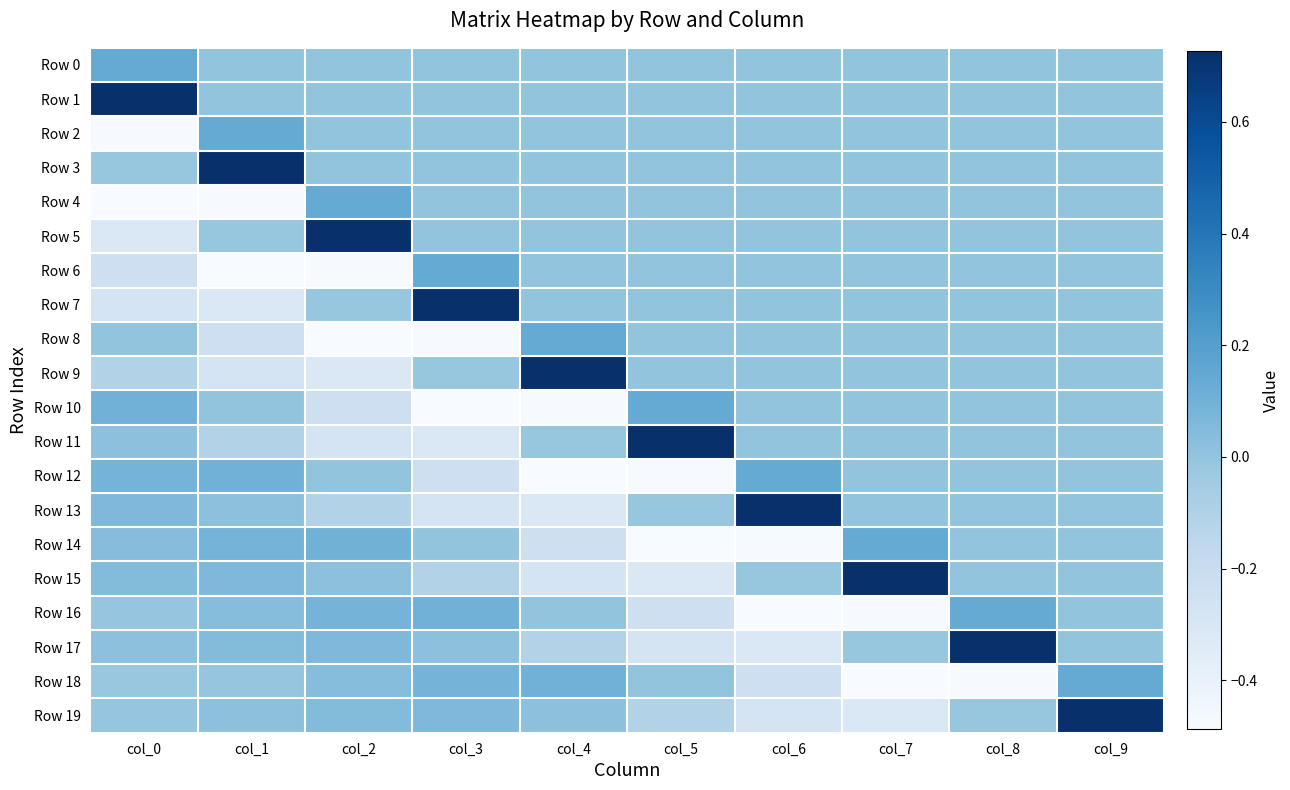

Reading right to left, what are all the values shown in this chart?

Row 0: col_9=0.0	col_8=0.0	col_7=0.0	col_6=0.0	col_5=0.0	col_4=0.0	col_3=0.0	col_2=0.0	col_1=0.0	col_0=0.1
Row 1: col_9=0.0	col_8=0.0	col_7=0.0	col_6=0.0	col_5=0.0	col_4=0.0	col_3=0.0	col_2=0.0	col_1=0.0	col_0=0.7
Row 2: col_9=0.0	col_8=0.0	col_7=0.0	col_6=0.0	col_5=0.0	col_4=0.0	col_3=0.0	col_2=0.0	col_1=0.1	col_0=-0.5
Row 3: col_9=0.0	col_8=0.0	col_7=0.0	col_6=0.0	col_5=0.0	col_4=0.0	col_3=0.0	col_2=0.0	col_1=0.7	col_0=-0.0
Row 4: col_9=0.0	col_8=0.0	col_7=0.0	col_6=0.0	col_5=0.0	col_4=0.0	col_3=0.0	col_2=0.1	col_1=-0.5	col_0=-0.5
Row 5: col_9=0.0	col_8=0.0	col_7=0.0	col_6=0.0	col_5=0.0	col_4=0.0	col_3=0.0	col_2=0.7	col_1=-0.0	col_0=-0.3
Row 6: col_9=0.0	col_8=0.0	col_7=0.0	col_6=0.0	col_5=0.0	col_4=0.0	col_3=0.1	col_2=-0.5	col_1=-0.5	col_0=-0.2
Row 7: col_9=0.0	col_8=0.0	col_7=0.0	col_6=0.0	col_5=0.0	col_4=0.0	col_3=0.7	col_2=-0.0	col_1=-0.3	col_0=-0.3
Row 8: col_9=0.0	col_8=0.0	col_7=0.0	col_6=0.0	col_5=0.0	col_4=0.1	col_3=-0.5	col_2=-0.5	col_1=-0.2	col_0=-0.0
Row 9: col_9=0.0	col_8=0.0	col_7=0.0	col_6=0.0	col_5=0.0	col_4=0.7	col_3=-0.0	col_2=-0.3	col_1=-0.3	col_0=-0.1
Row 10: col_9=0.0	col_8=0.0	col_7=0.0	col_6=0.0	col_5=0.1	col_4=-0.5	col_3=-0.5	col_2=-0.2	col_1=-0.0	col_0=0.1
Row 11: col_9=0.0	col_8=0.0	col_7=0.0	col_6=0.0	col_5=0.7	col_4=-0.0	col_3=-0.3	col_2=-0.3	col_1=-0.1	col_0=0.0
Row 12: col_9=0.0	col_8=0.0	col_7=0.0	col_6=0.1	col_5=-0.5	col_4=-0.5	col_3=-0.2	col_2=-0.0	col_1=0.1	col_0=0.1
Row 13: col_9=0.0	col_8=0.0	col_7=0.0	col_6=0.7	col_5=-0.0	col_4=-0.3	col_3=-0.3	col_2=-0.1	col_1=0.0	col_0=0.1
Row 14: col_9=0.0	col_8=0.0	col_7=0.1	col_6=-0.5	col_5=-0.5	col_4=-0.2	col_3=-0.0	col_2=0.1	col_1=0.1	col_0=0.0
Row 15: col_9=0.0	col_8=0.0	col_7=0.7	col_6=-0.0	col_5=-0.3	col_4=-0.3	col_3=-0.1	col_2=0.0	col_1=0.1	col_0=0.0
Row 16: col_9=0.0	col_8=0.1	col_7=-0.5	col_6=-0.5	col_5=-0.2	col_4=-0.0	col_3=0.1	col_2=0.1	col_1=0.0	col_0=-0.0
Row 17: col_9=0.0	col_8=0.7	col_7=-0.0	col_6=-0.3	col_5=-0.3	col_4=-0.1	col_3=0.0	col_2=0.1	col_1=0.0	col_0=0.0
Row 18: col_9=0.1	col_8=-0.5	col_7=-0.5	col_6=-0.2	col_5=-0.0	col_4=0.1	col_3=0.1	col_2=0.0	col_1=-0.0	col_0=-0.0
Row 19: col_9=0.7	col_8=-0.0	col_7=-0.3	col_6=-0.3	col_5=-0.1	col_4=0.0	col_3=0.1	col_2=0.0	col_1=0.0	col_0=-0.0